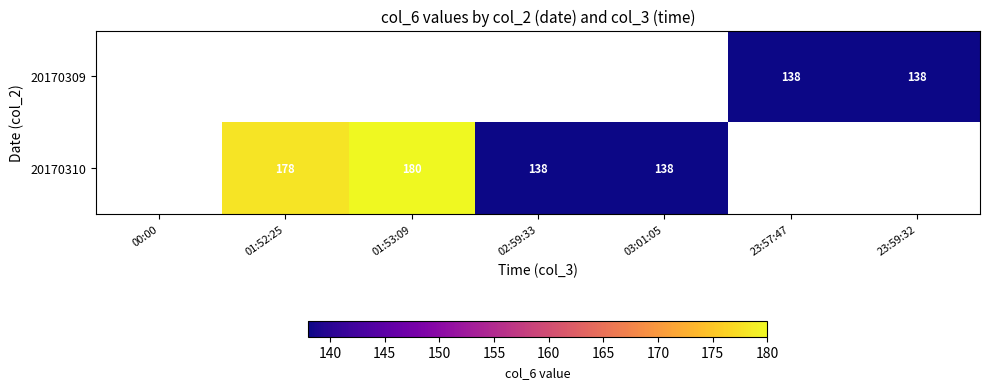

The 20170309 series shows 182.3 at 23:57:47. True or false?

False